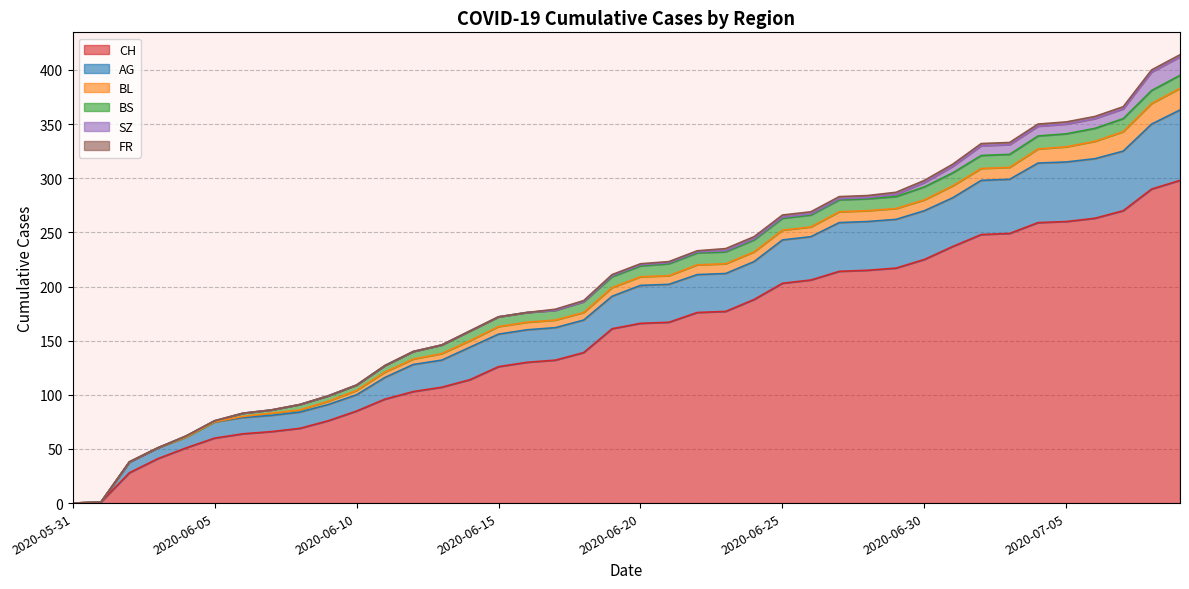

How many distinct data groups are displayed?

6